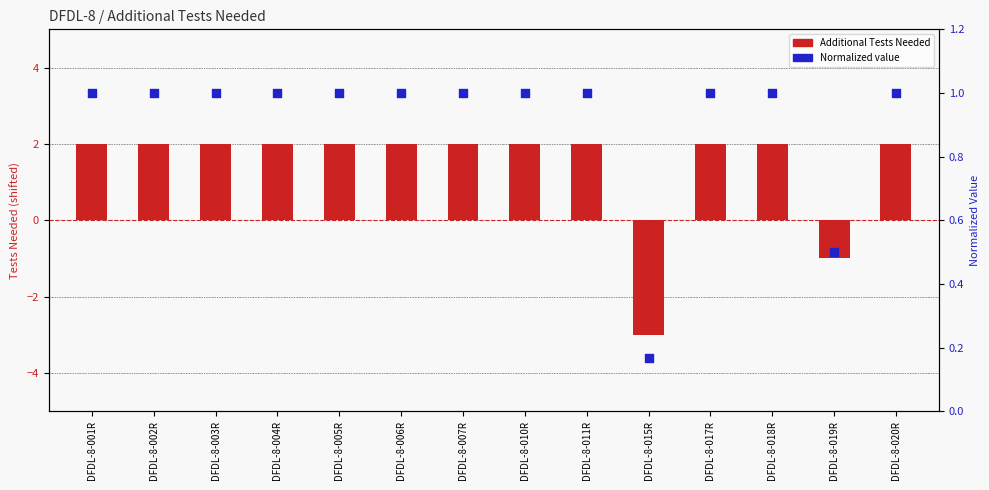

Which series contains the lowest Y value?

Additional Tests Needed